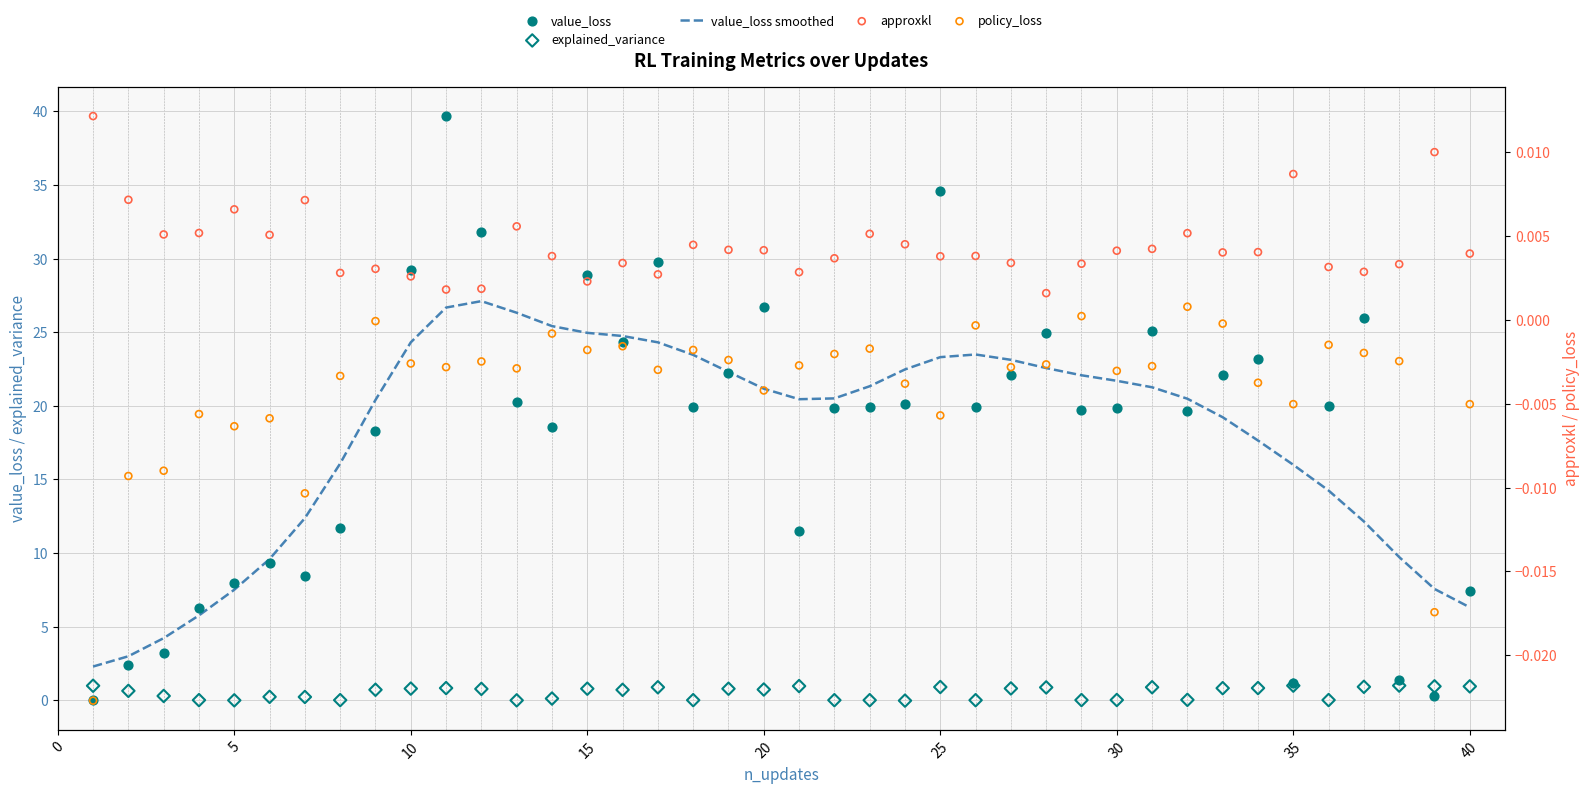

At how many categories does at least one series exceed 23?

17